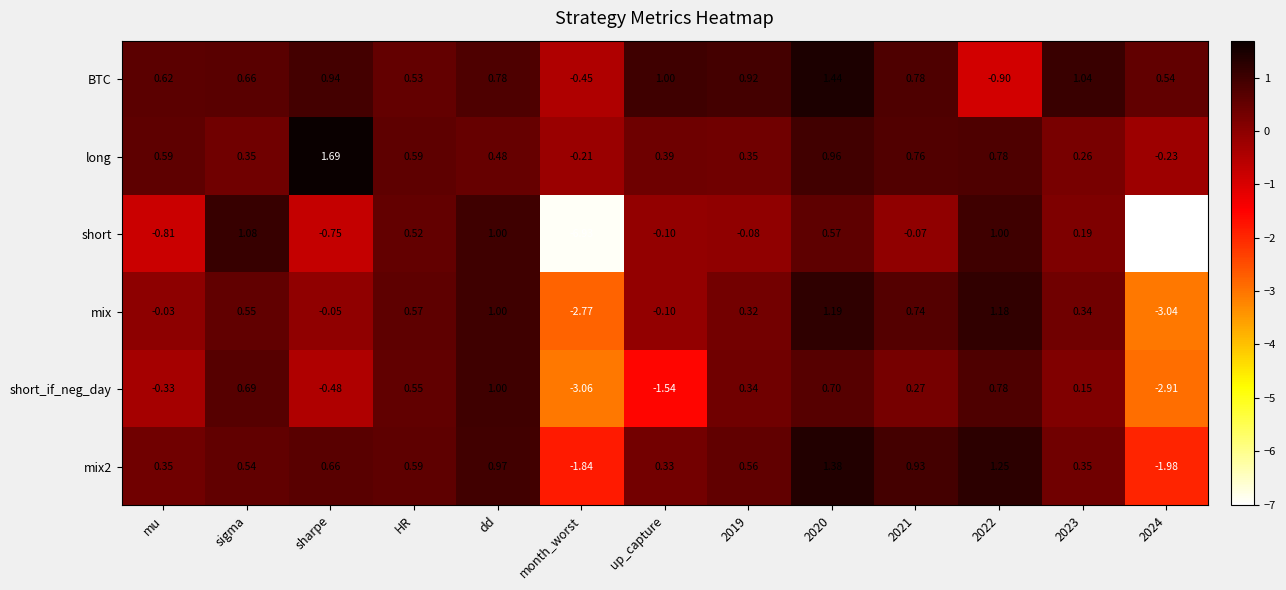

Which series has the widest spread of values?

short